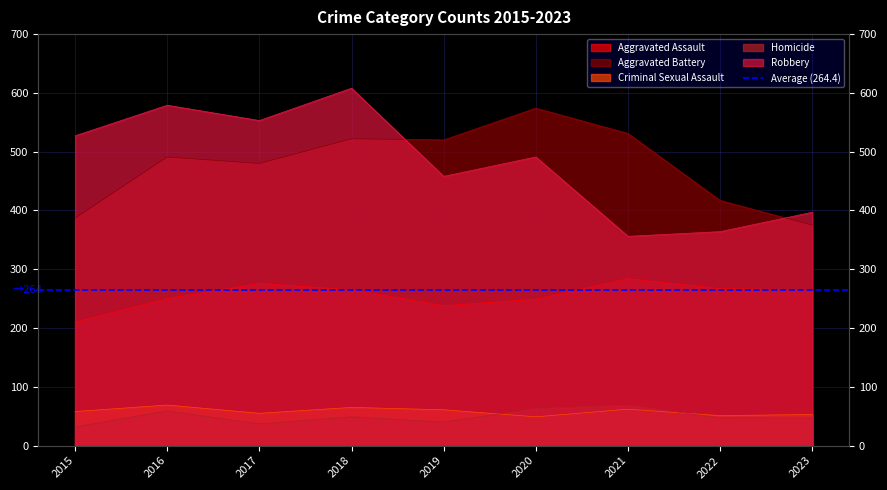

What is the sum of the Robbery values at 2021 and 2020?

847